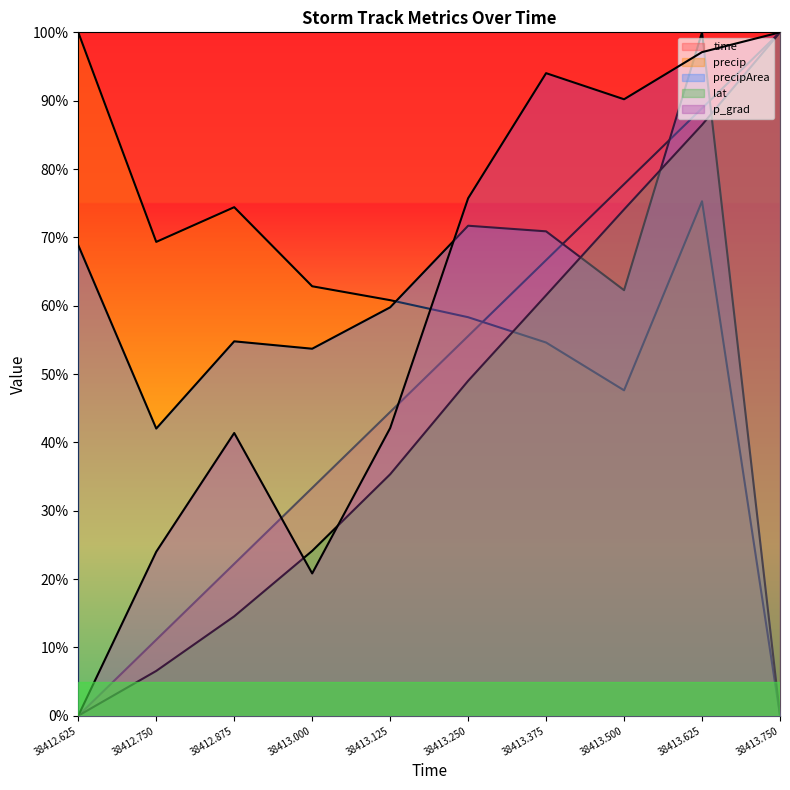

What is the difference between the maximum and minimum values in the p_grad (line) series?

100.0